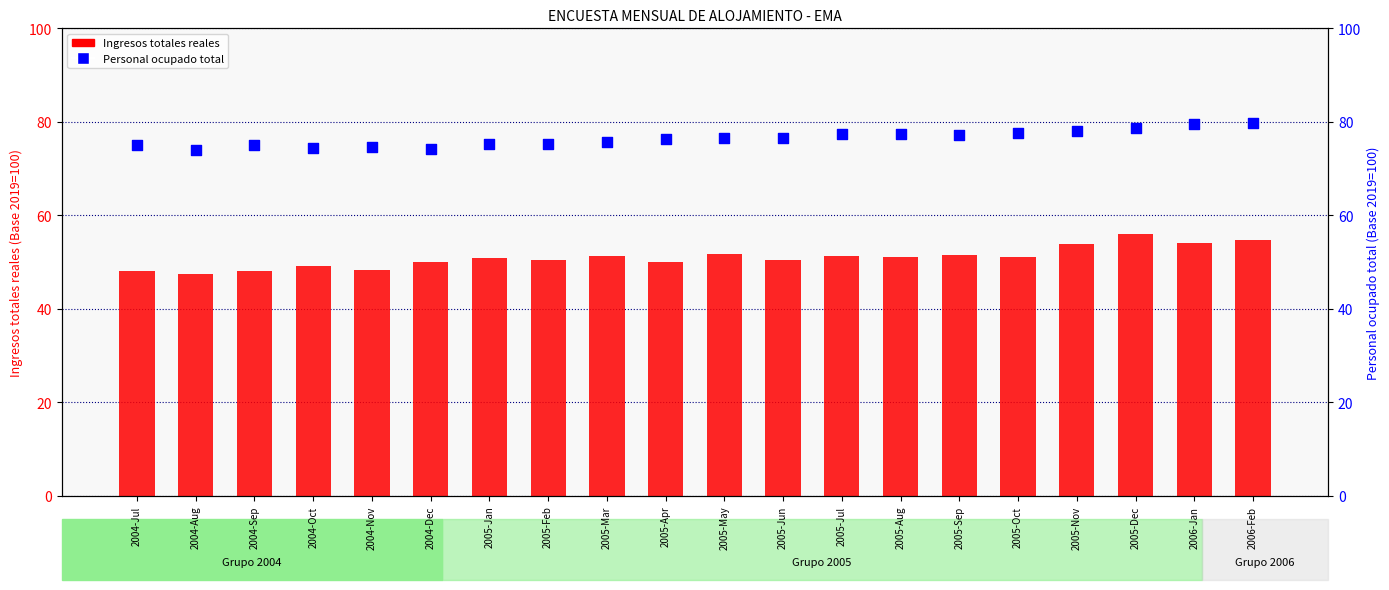

Which series contains the highest Y value?

Personal ocupado total